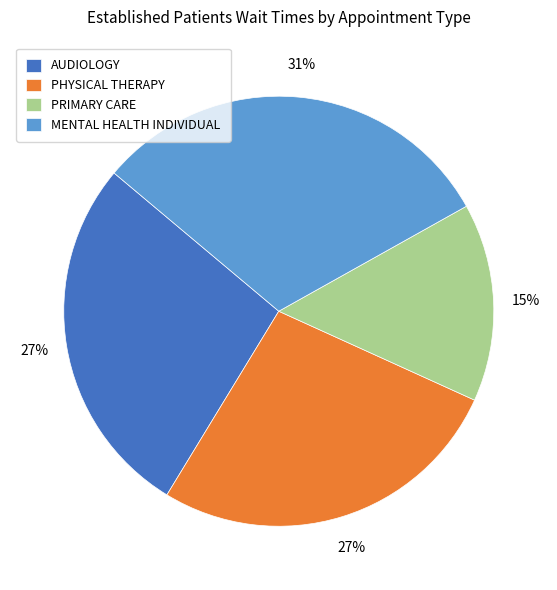

Does PRIMARY CARE account for over 50% of the chart?

No